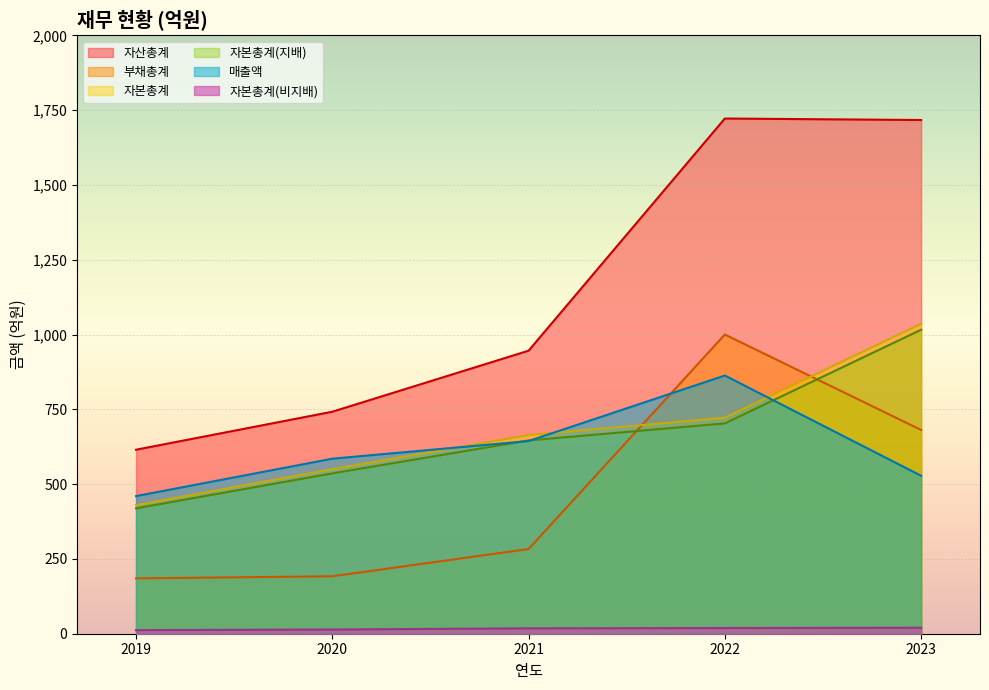

What is the spread (max minus min) of values at 2019?

603